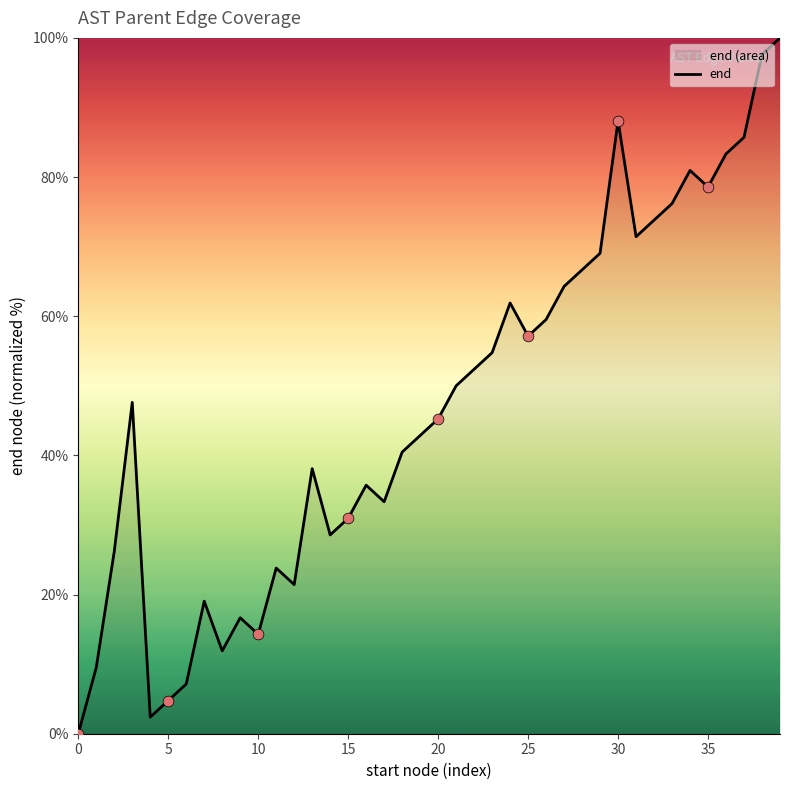

Approximately how many times larger is the value at 17 compared to 36?

0.4